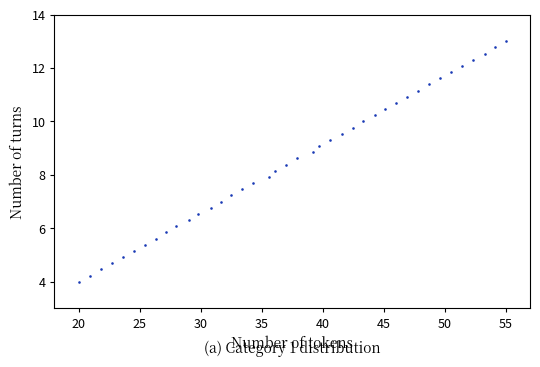

What is the range of X values (max minus min)?

35.0